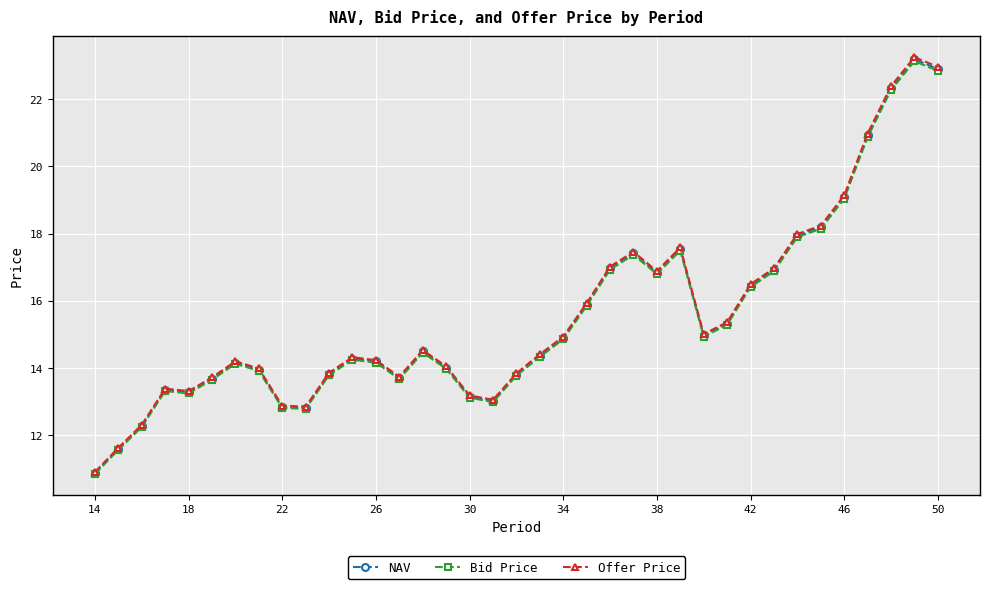

At how many categories does at least one series exceed 19?

5